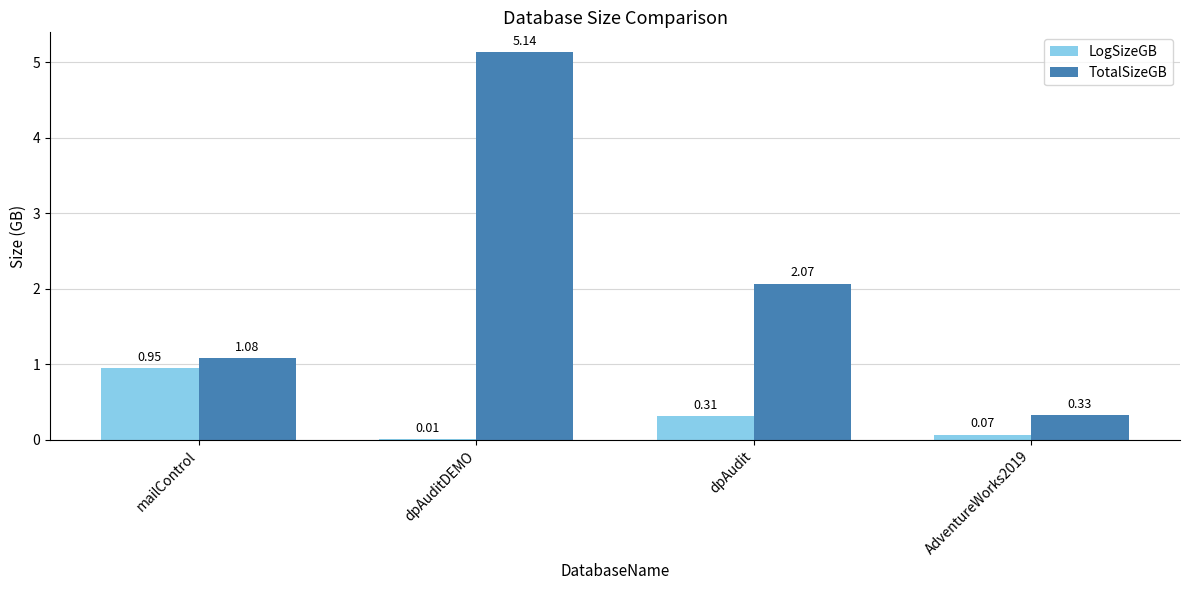

Which label corresponds to the largest value in the chart?

dpAuditDEMO